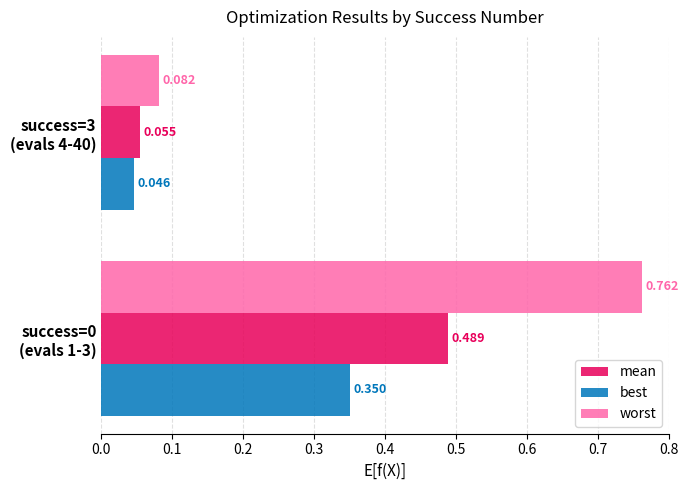

Which series has the widest spread of values?

worst